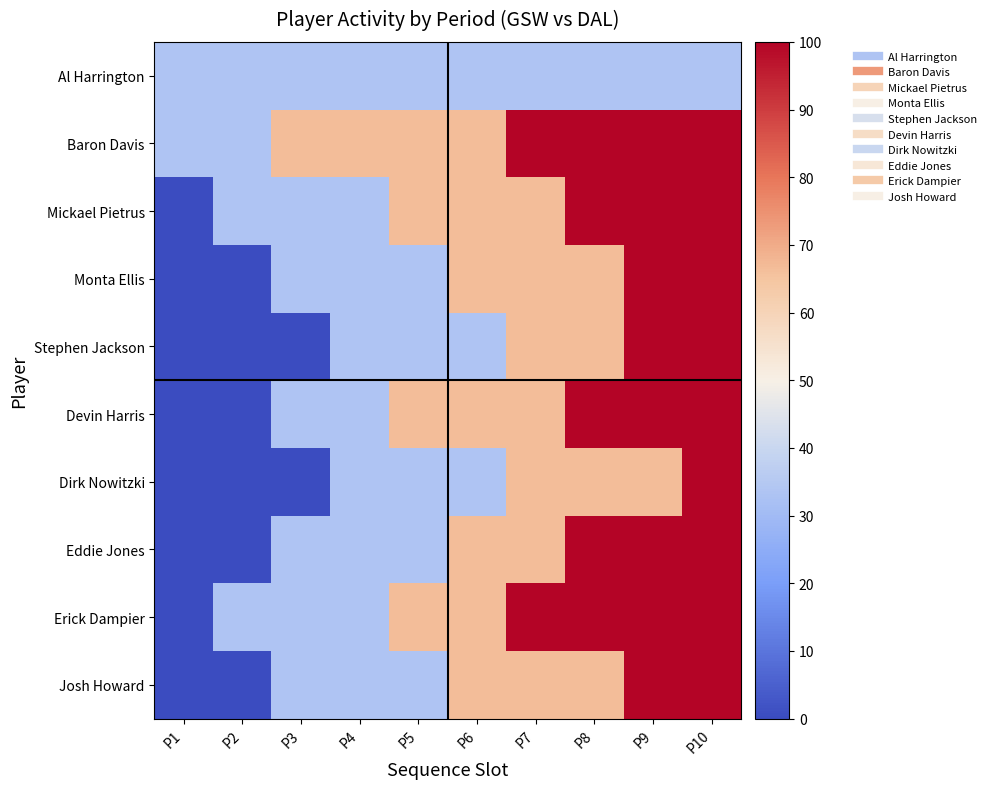

What is the spread (max minus min) of values at P7?

66.7